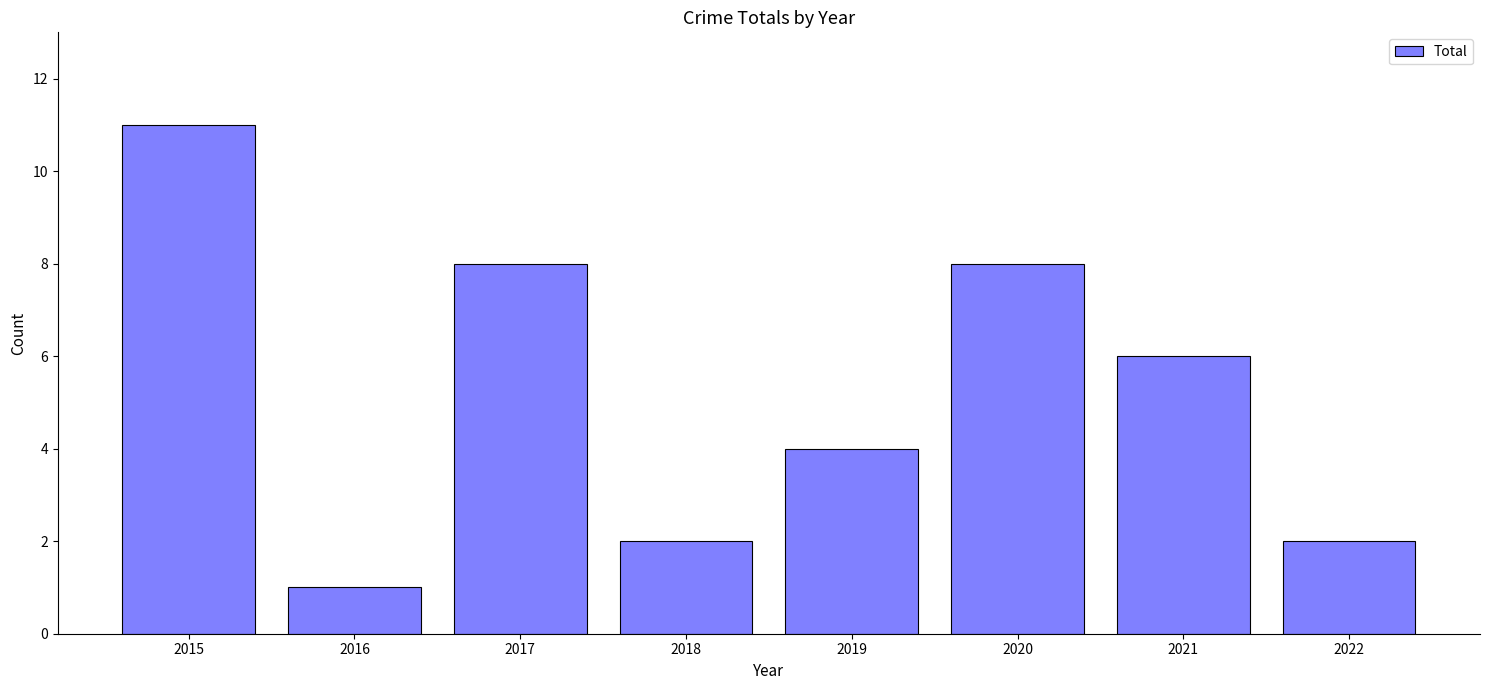

How many bars are there in total?

8